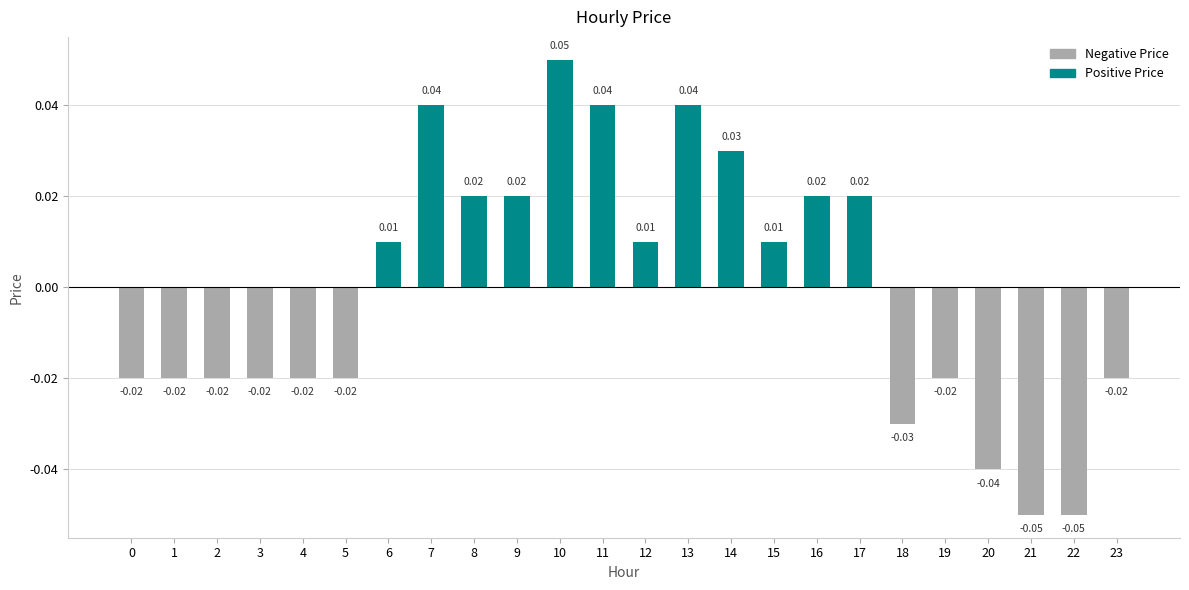

Between 23 and 8, which is larger?

8